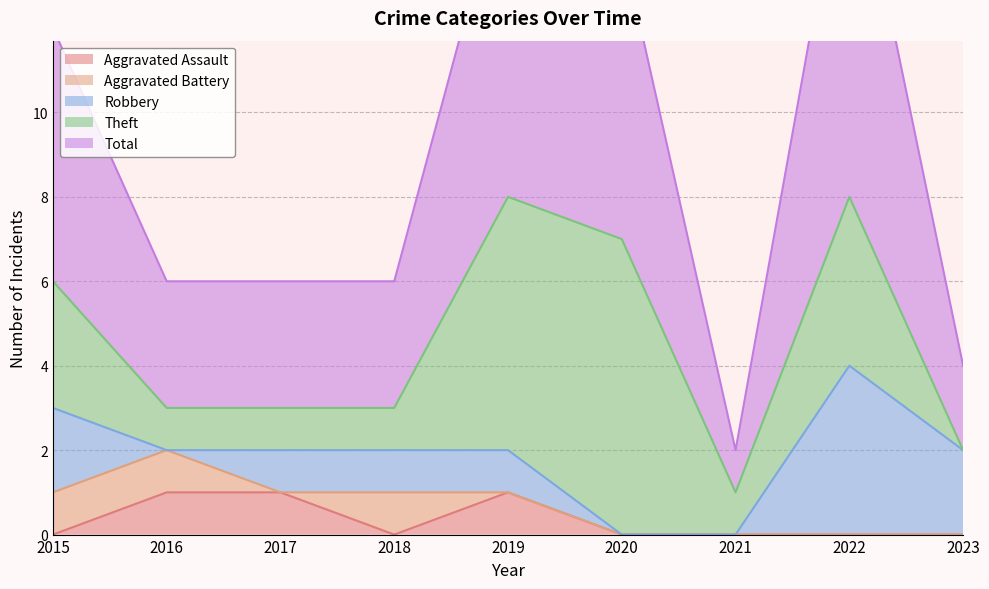

What is the spread (max minus min) of values at 2020?

7